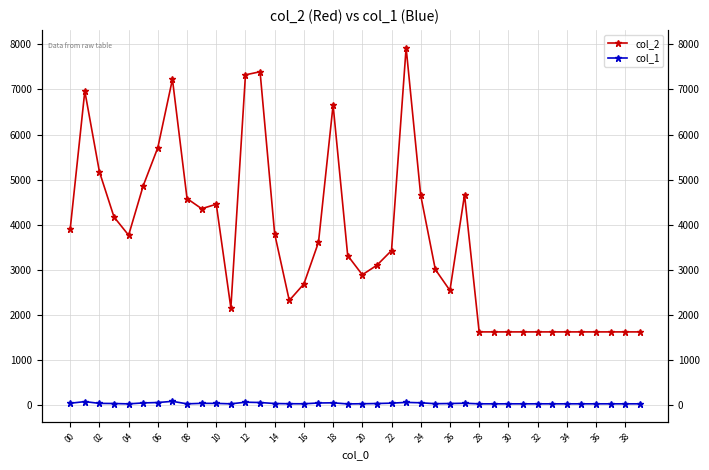

Is the value of col_1 at 00 greater than the value of col_2 at 00?

No